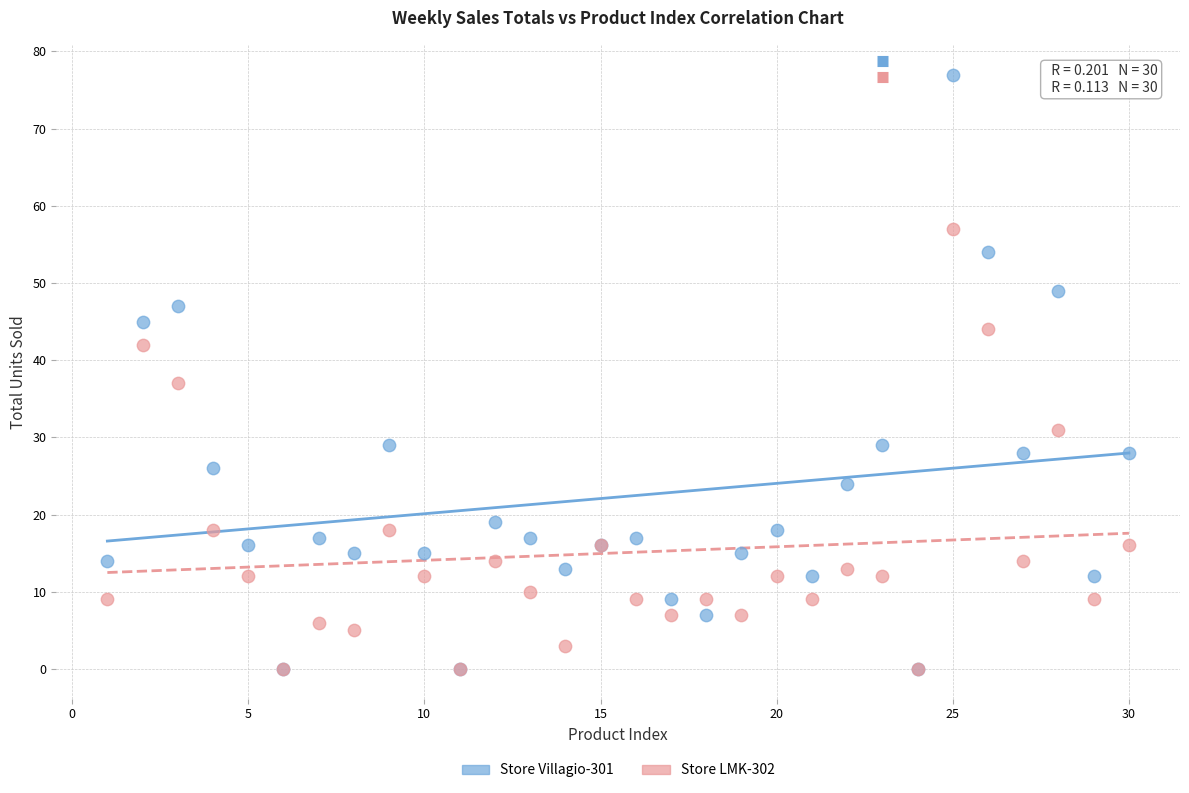

Which series reaches the maximum Y coordinate?

Store Villagio-301